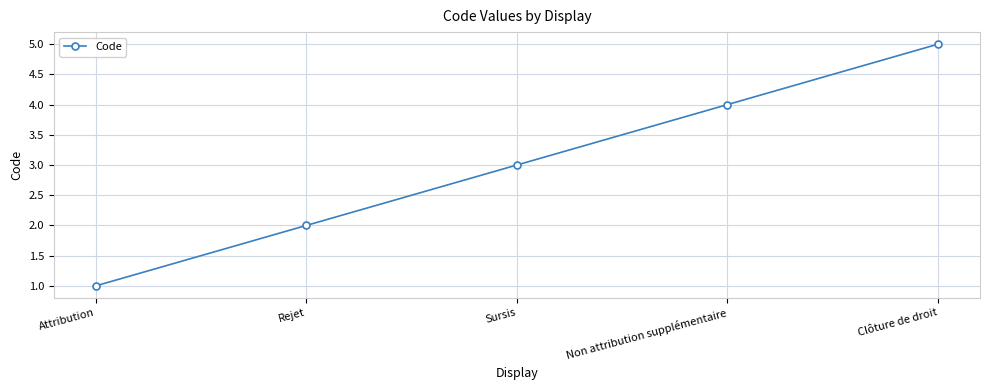

What is the ratio of the value at Attribution to the value at Clôture de droit?

0.2